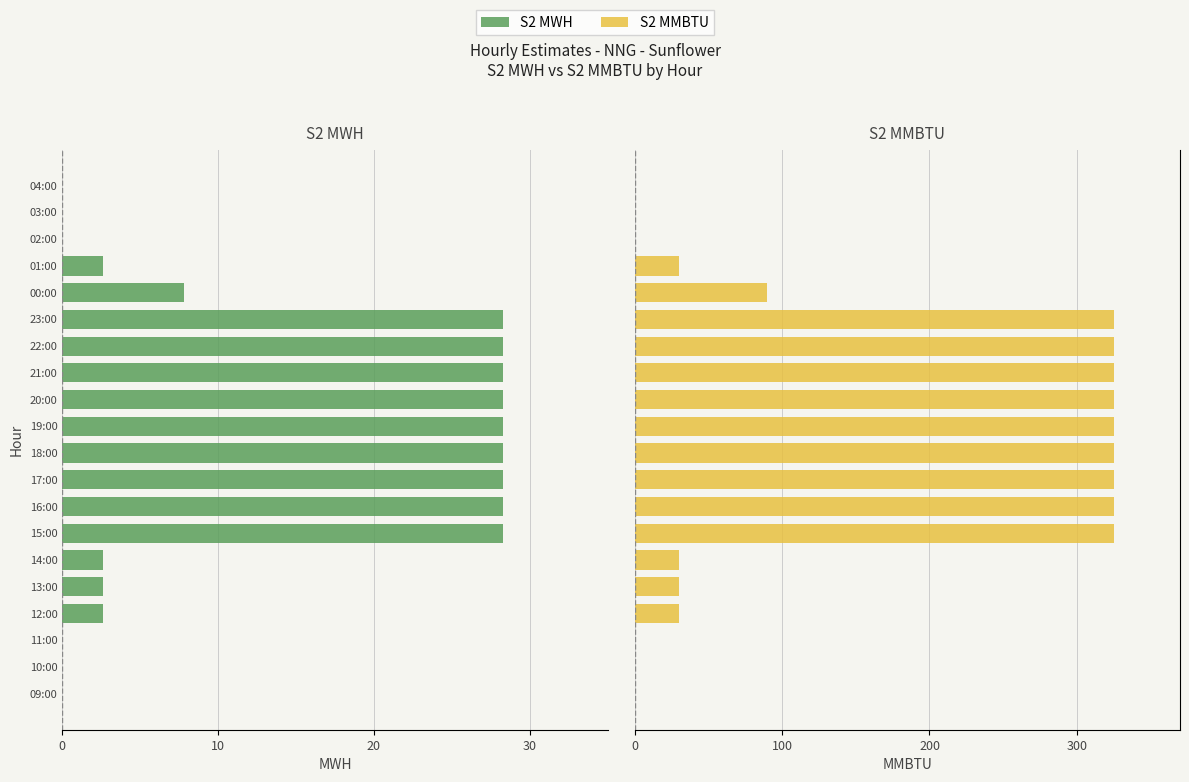

Between 01:00 and 03:00, which series saw the biggest shift?

S2 MMBTU